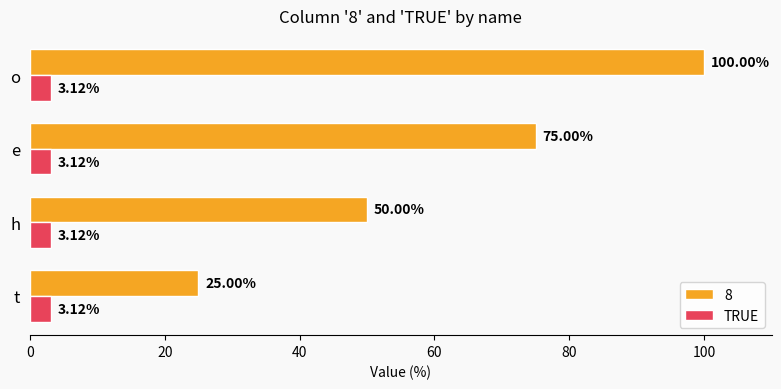

How many distinct data groups are displayed?

2